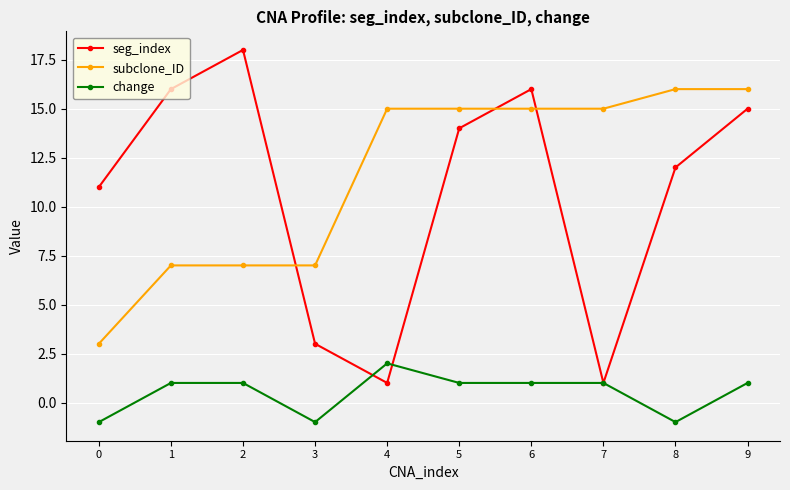

What is the value of the change point at the 1st from the left?

-1